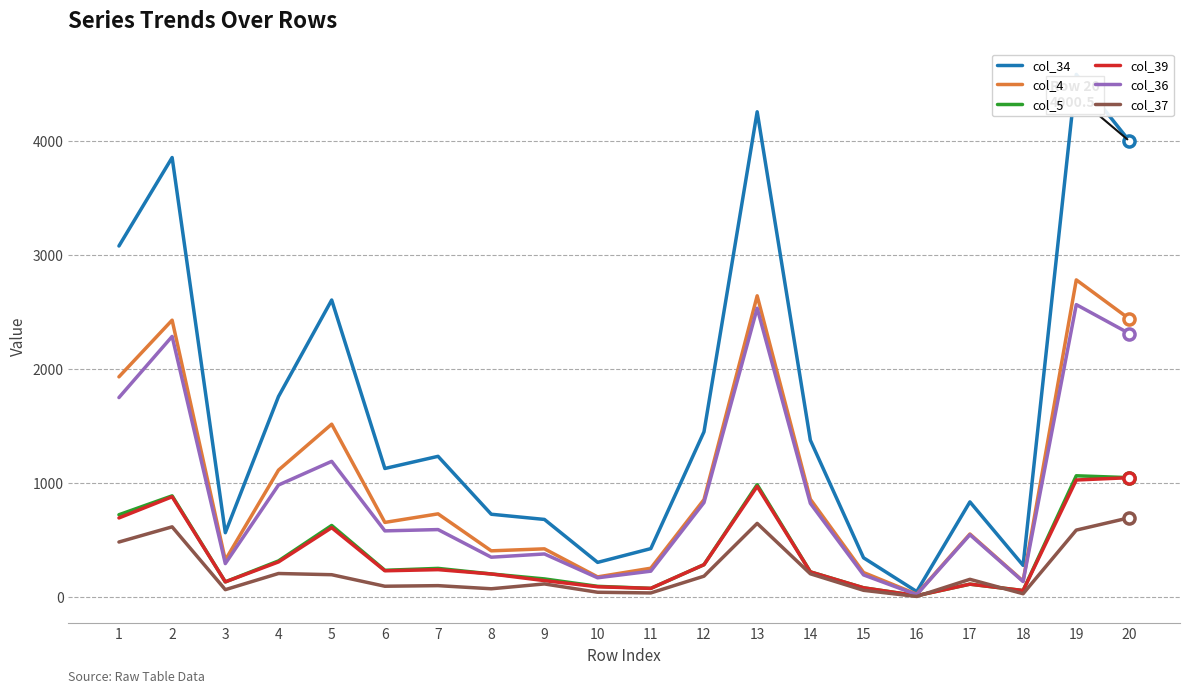

What is the total value across all series at 4?

4688.0